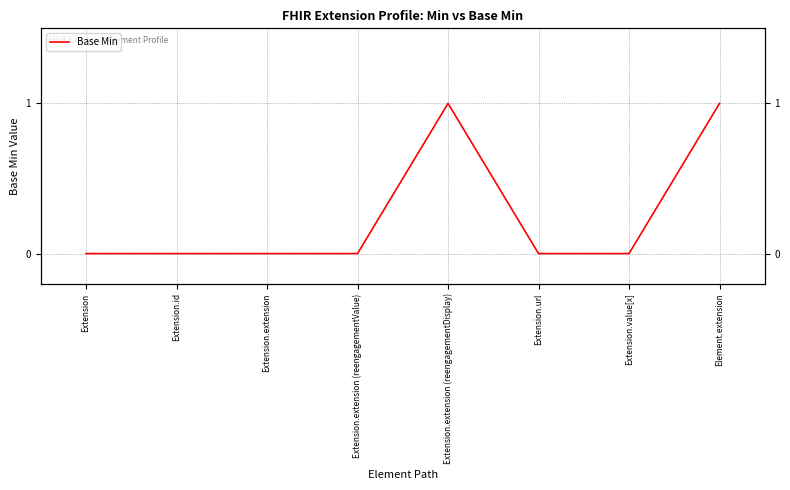

The chart shows a value of 0 at Extension.url. True or false?

False